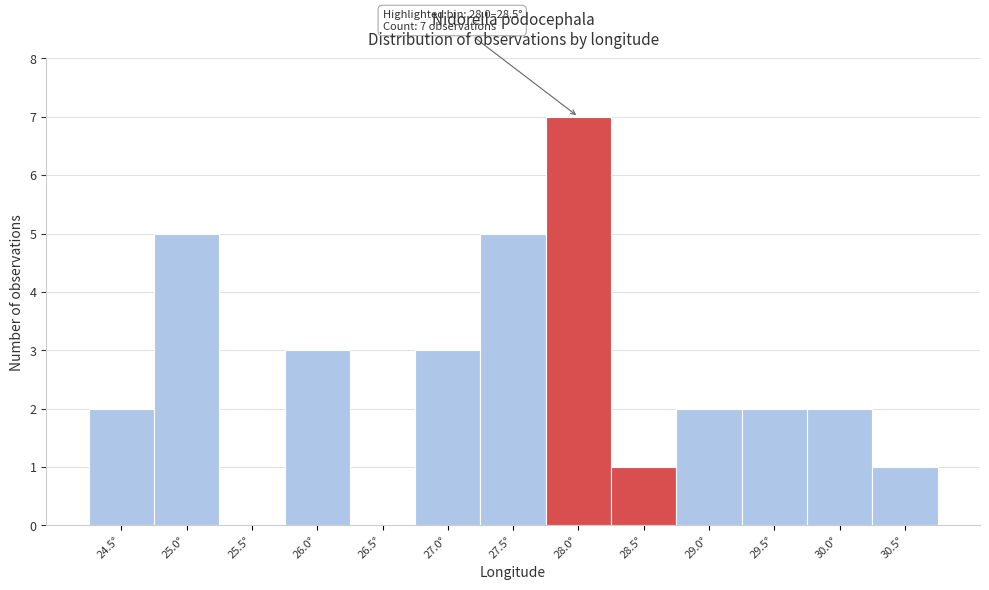

Reading left to right, extract all data points from this chart.

24.5°=2	25.0°=5	25.5°=0	26.0°=3	26.5°=0	27.0°=3	27.5°=5	28.0°=7	28.5°=1	29.0°=2	29.5°=2	30.0°=2	30.5°=1